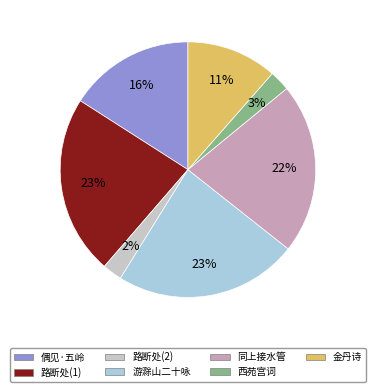

Between 偶见·五岭 and 游滁山二十咏, which is larger?

游滁山二十咏